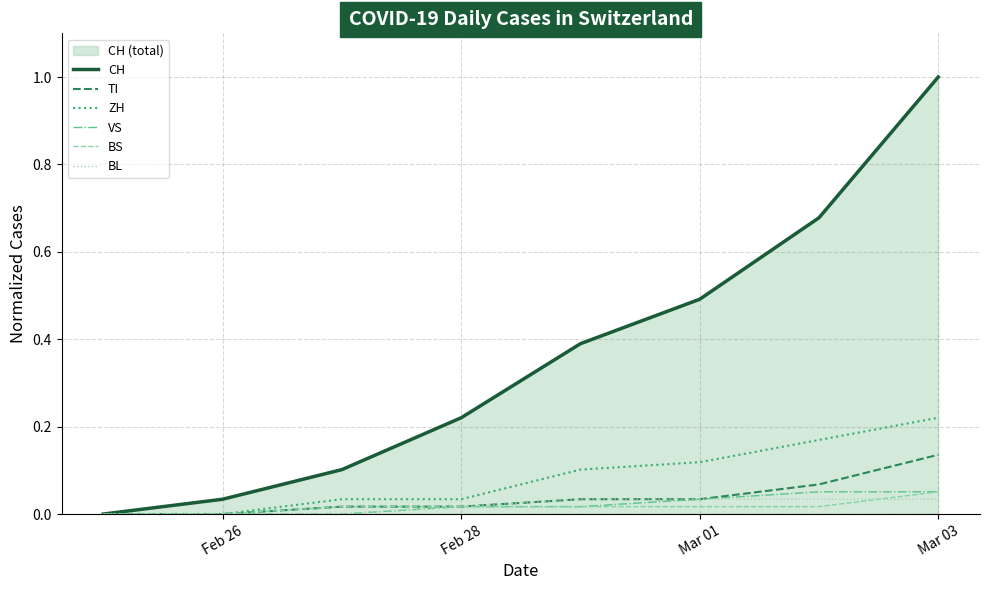

True or false: VS and BS intersect in this chart.

False